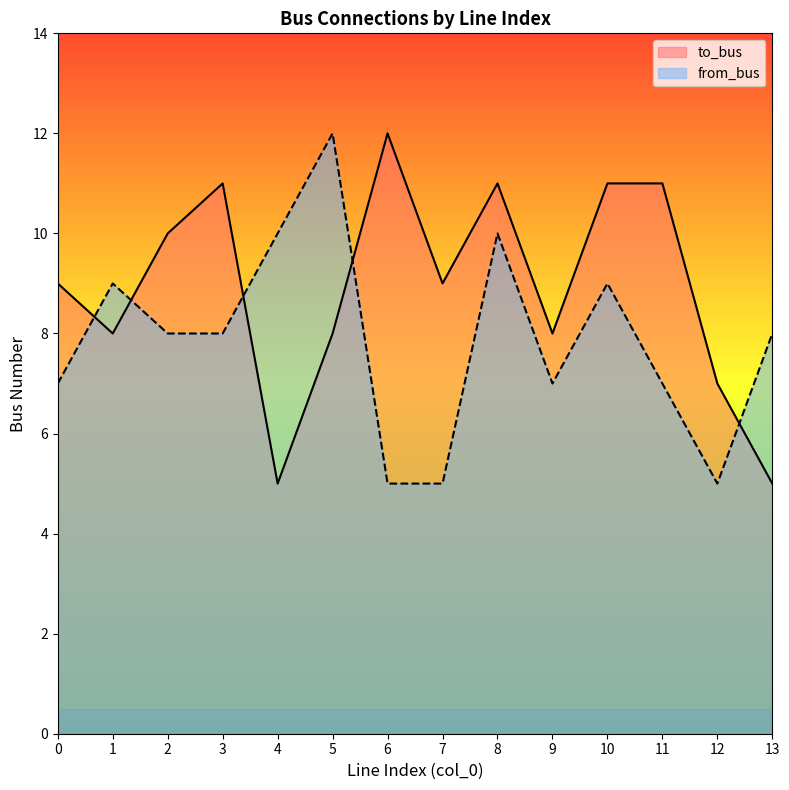

What is the average value of the to_bus series?

9